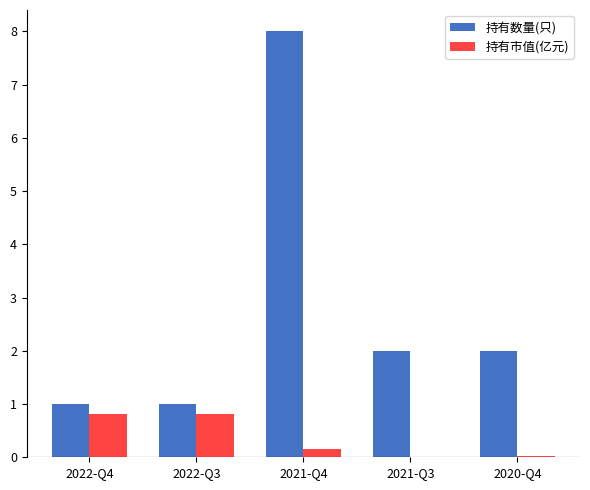

Which series has the largest total across all categories?

持有数量(只)